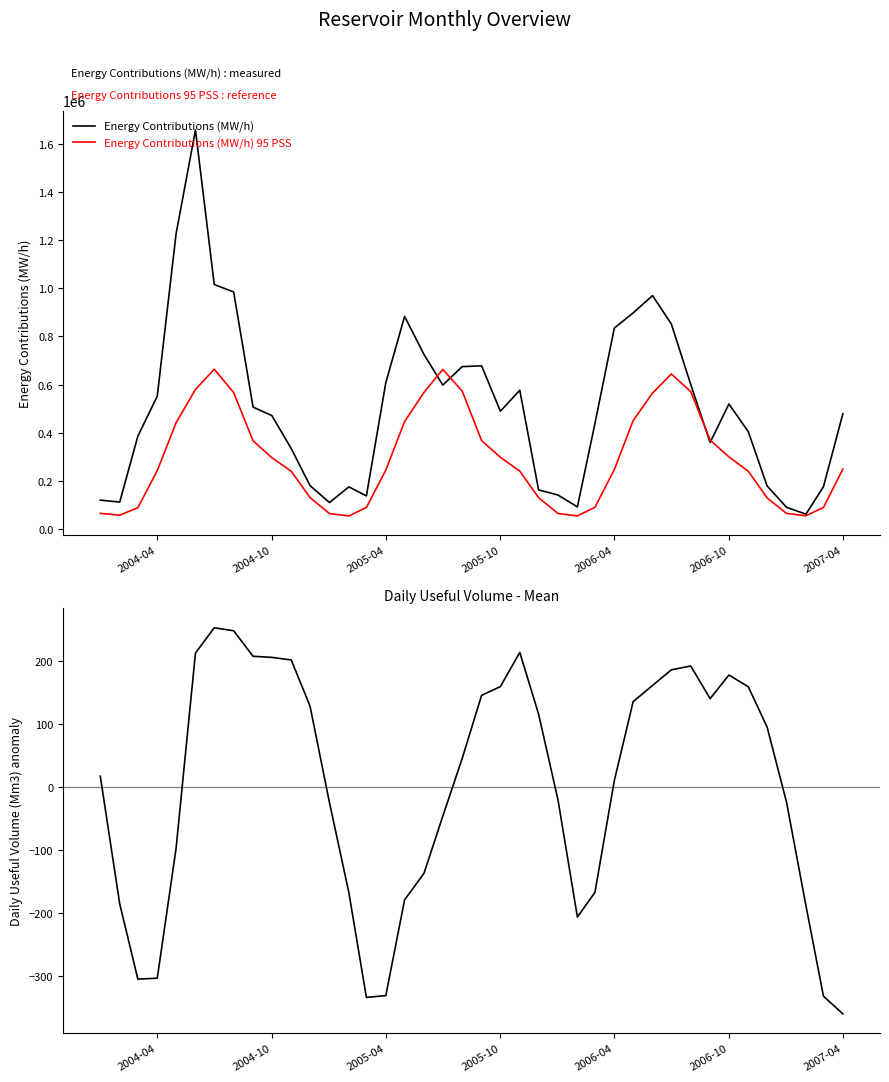

Which series ends up on top after the final intersection of Energy Contributions (MW/h) and Energy Contributions (MW/h) 95 PSS?

Energy Contributions (MW/h)